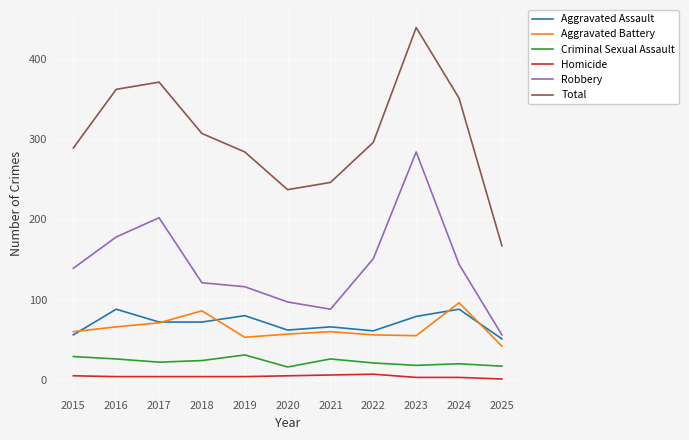

Count the number of data series in this chart.

6